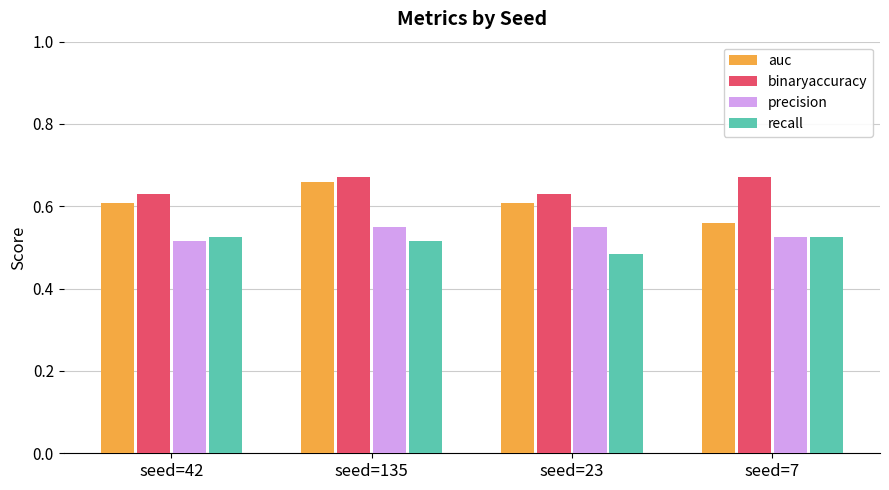

Between seed=135 and seed=7, which series saw the biggest shift?

auc